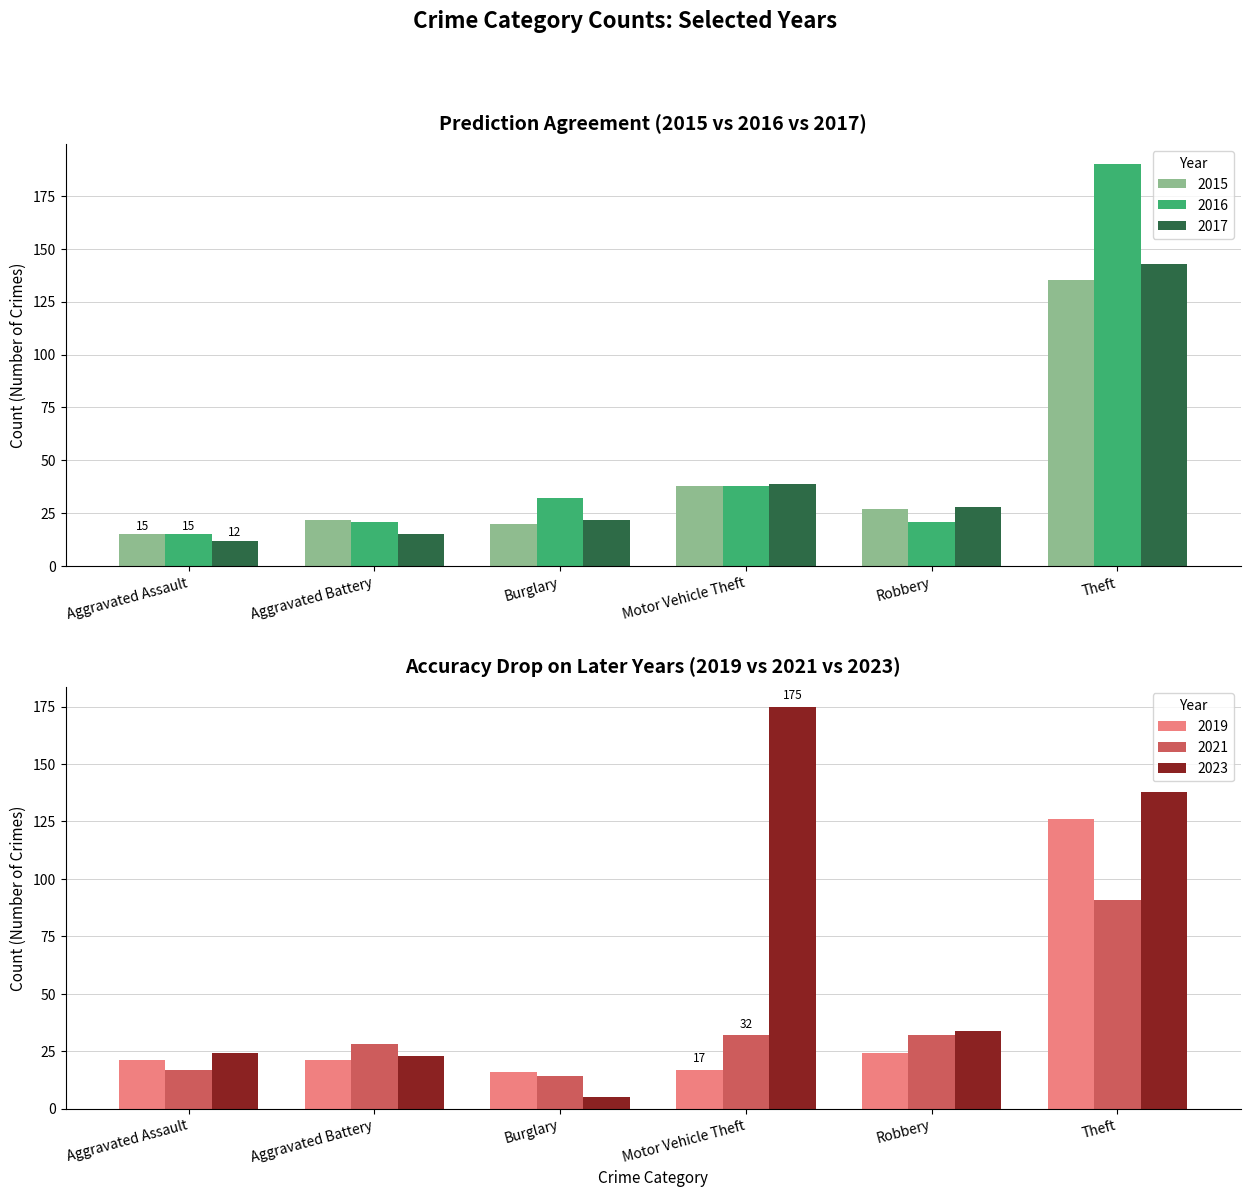

Reading left to right, extract all data points from this chart.

2015: 15	22	20	38	27	135
2017: 12	15	22	39	28	143
2023: 24	23	5	175	34	138
2019: 21	21	16	17	24	126
2021: 17	28	14	32	32	91
2016: 15	21	32	38	21	190